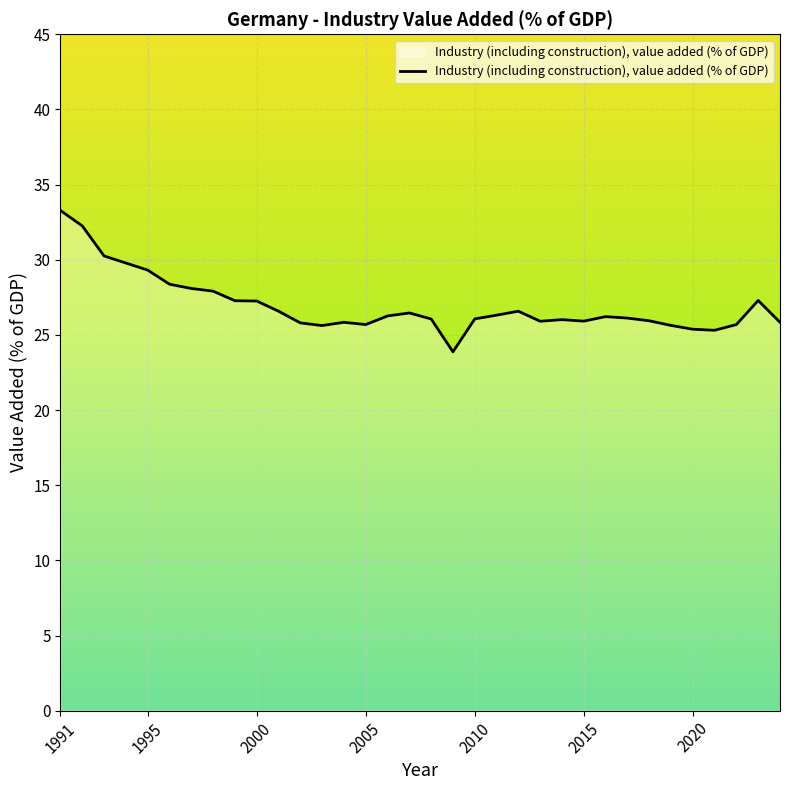

What is the difference between the maximum and second lowest values?

8.0